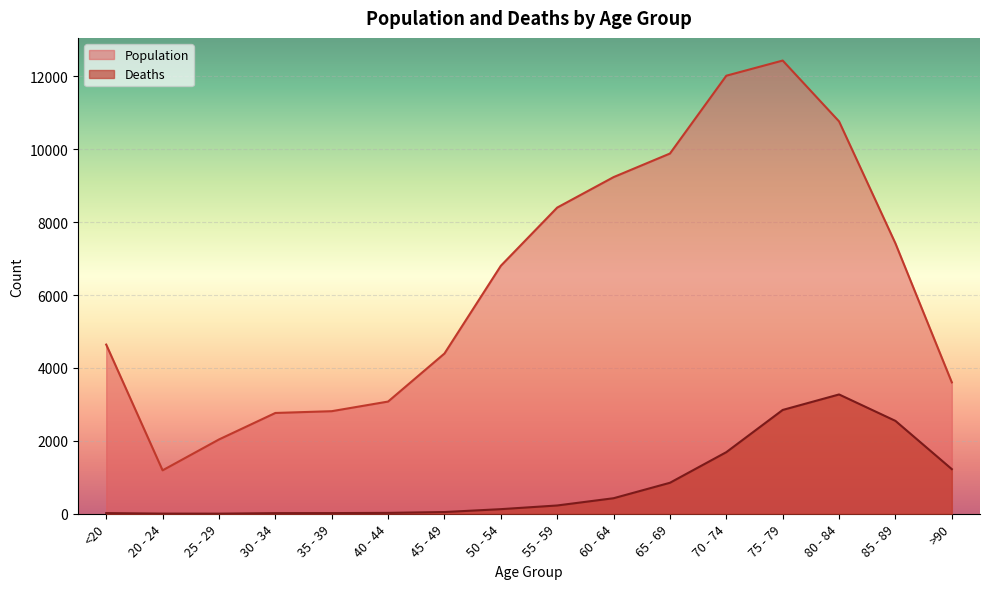

True or false: Deaths and Population intersect in this chart.

False